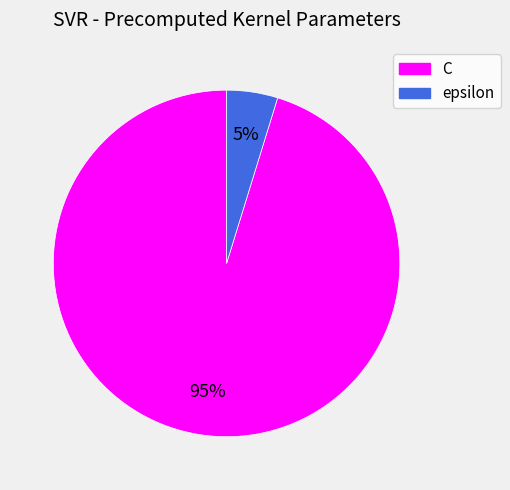

Which slice is the smallest?

epsilon